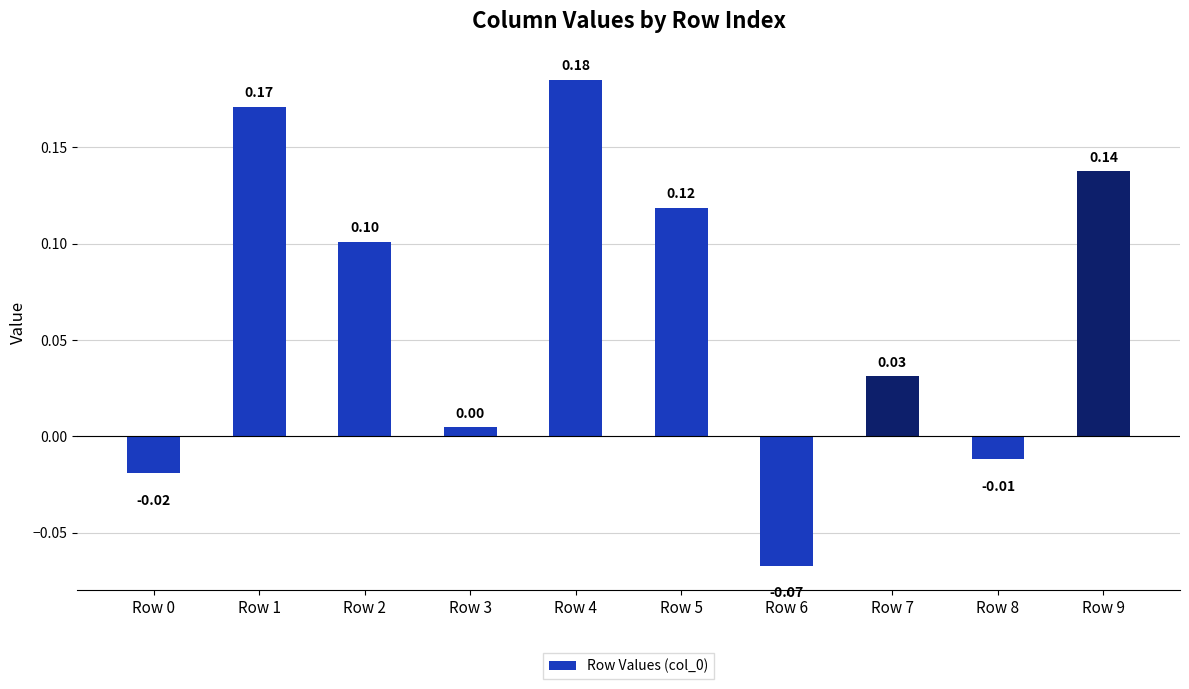

Which has a higher value, Row 8 or Row 2?

Row 2